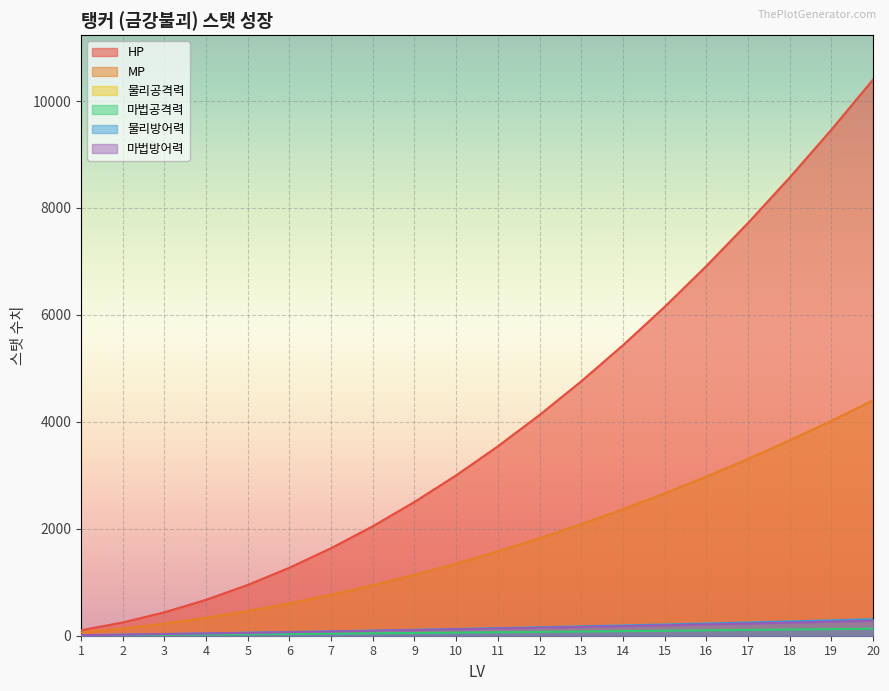

Between 6 and 13, which series saw the biggest shift?

HP